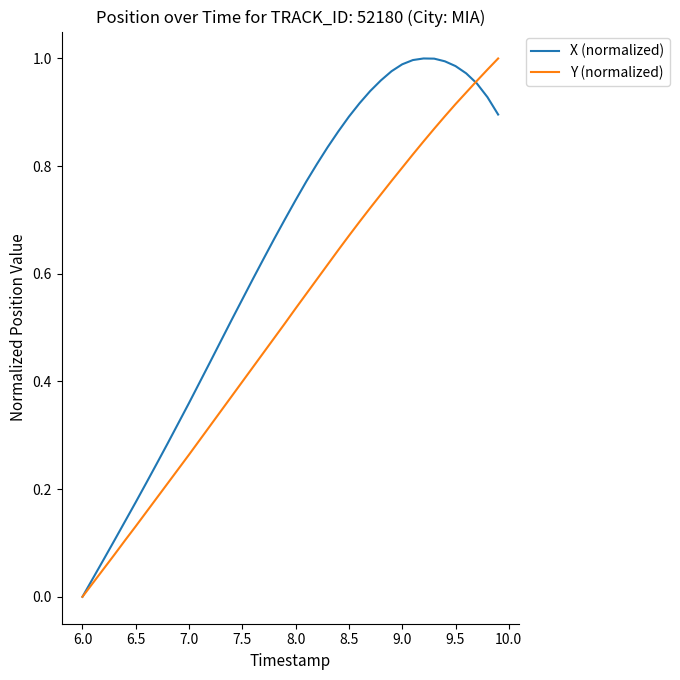

How many values in Y (normalized) are above zero?

39